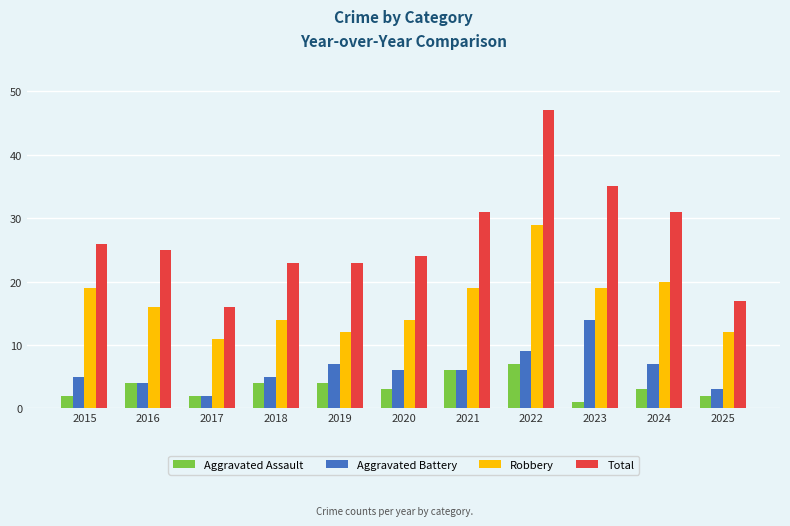

Read the Total value at 2020.

24